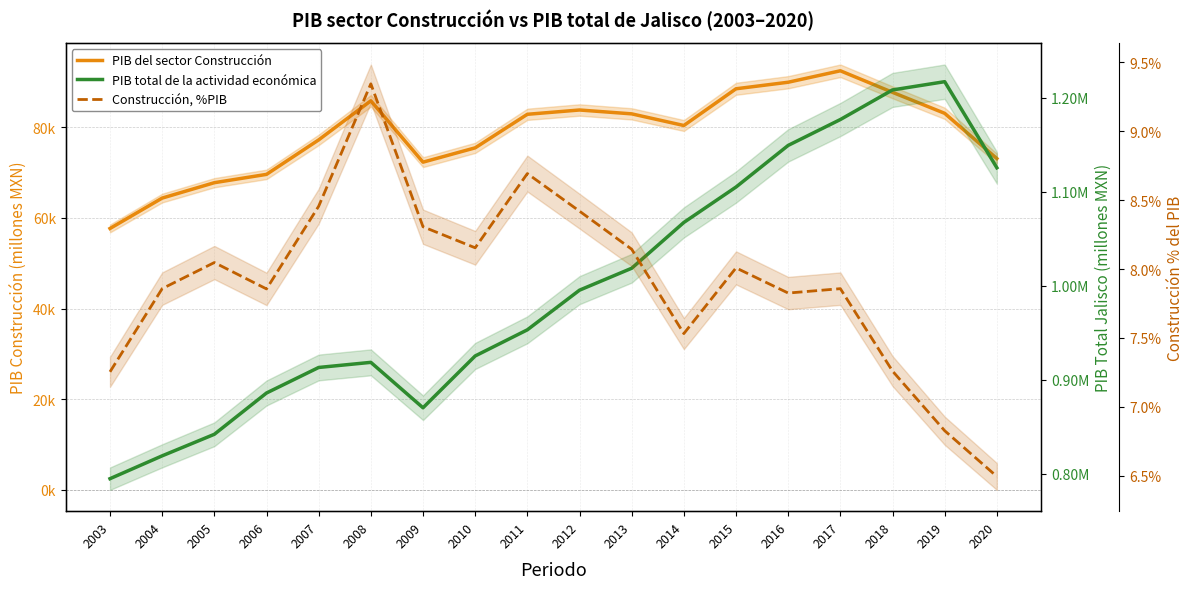

True or false: Construcción, %PIB and PIB total de la actividad económica intersect in this chart.

False